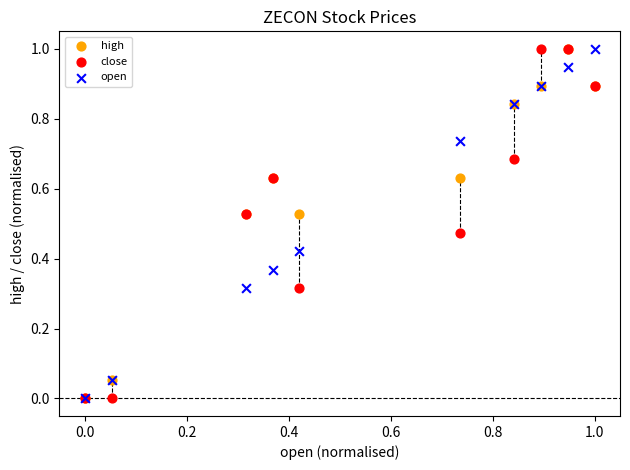

What are all the series names shown in the legend?

high, close, open